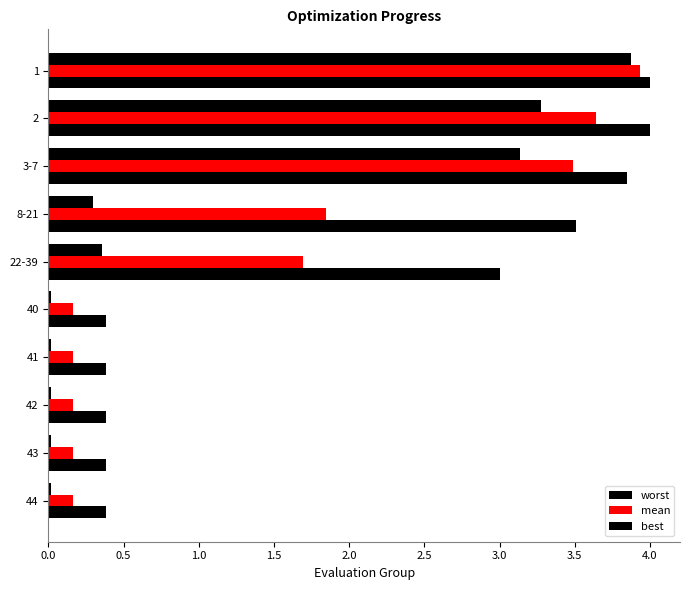

How many values in the worst series exceed 3?

5